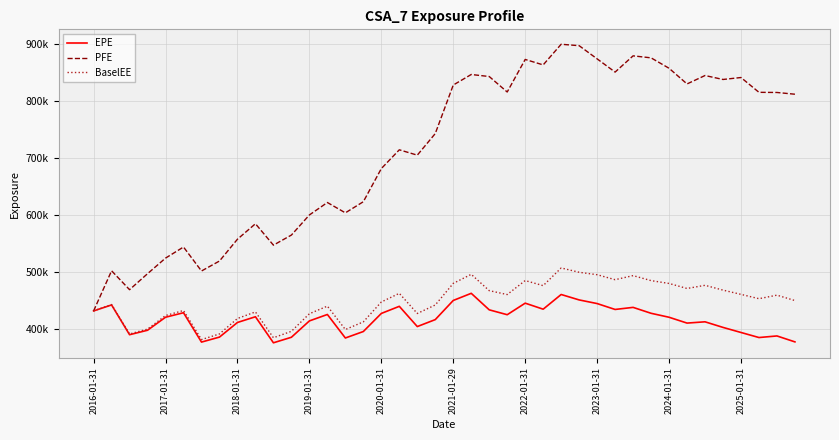

What are all the series names shown in the legend?

EPE, PFE, BaselEE